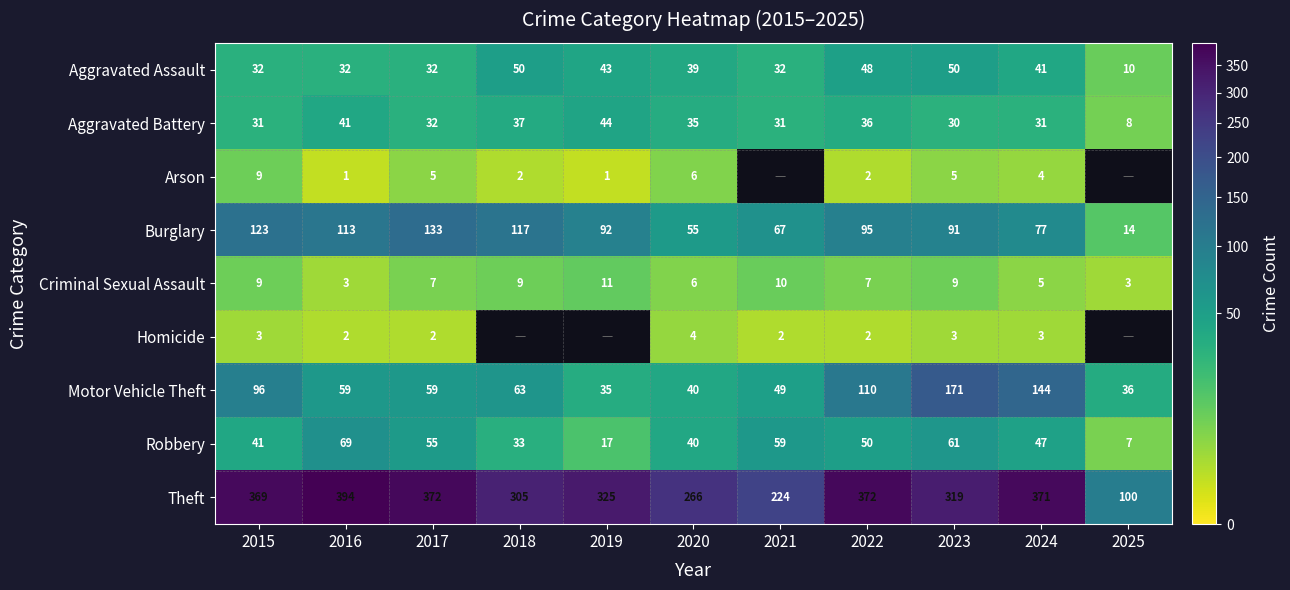

Which has a higher value, 2024 or 2023?

2023